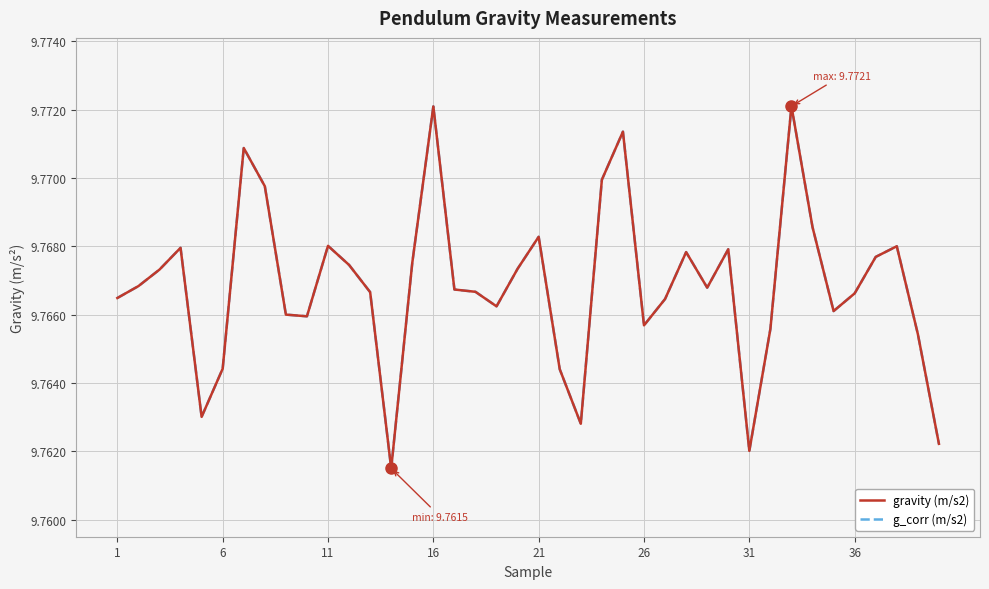

Is this an area chart (filled region under the line)?

No